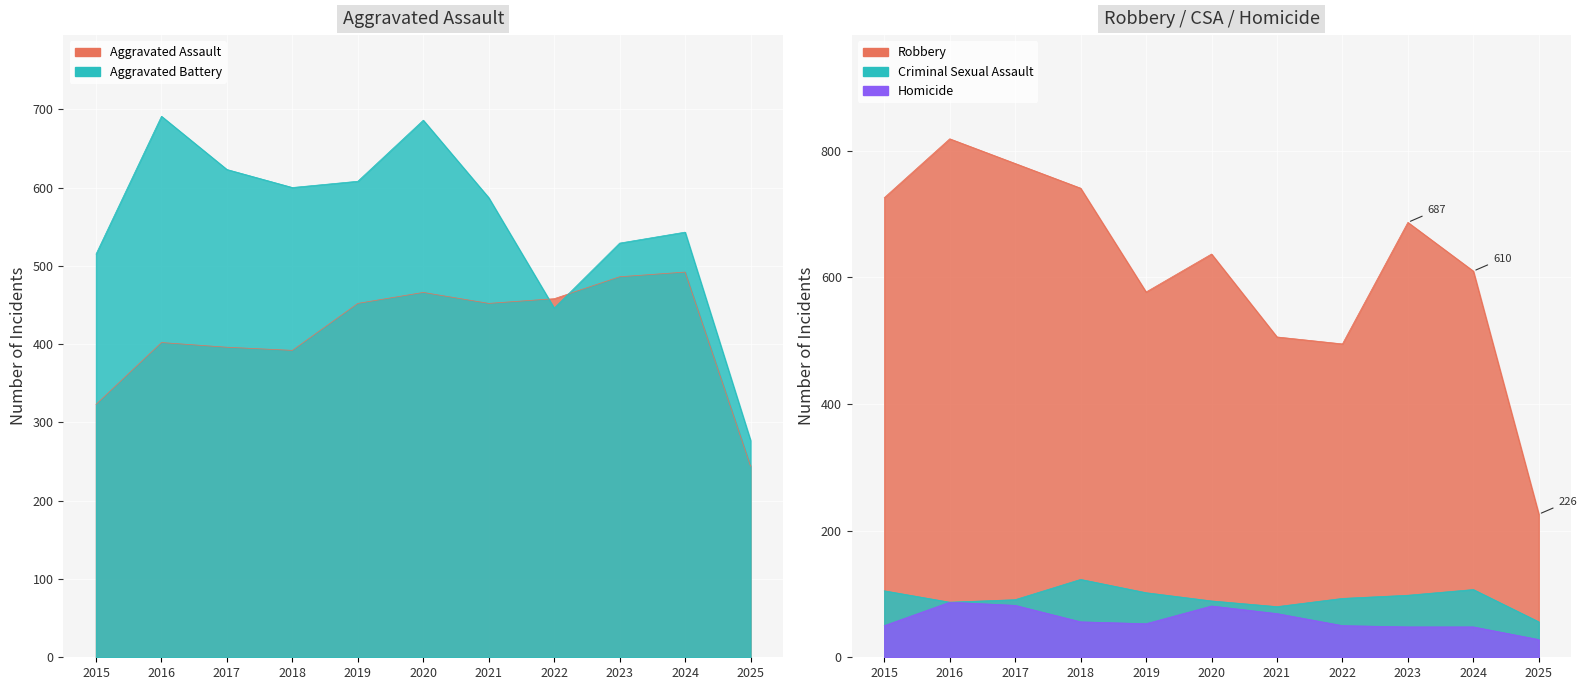

True or false: Aggravated Assault has a value of 621 at 2019.

False